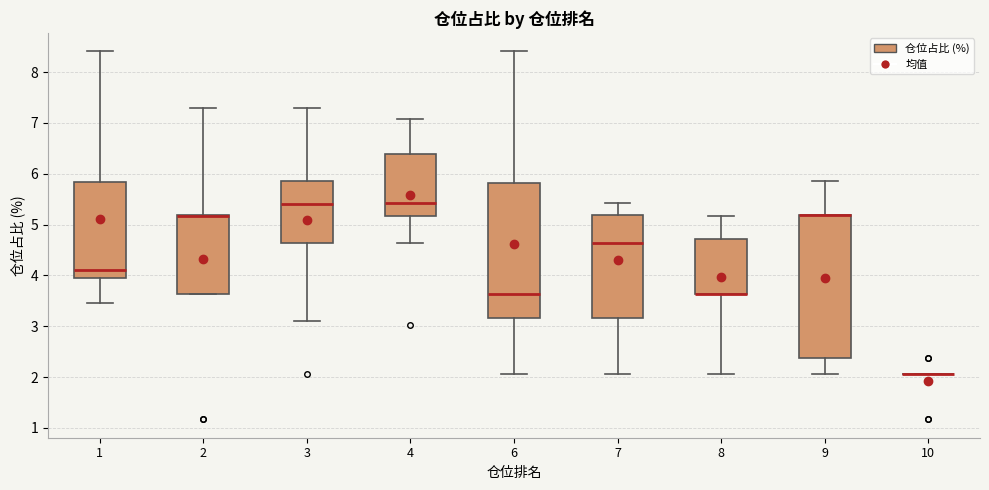

Reading left to right, transcribe this box plot: for each box, give where its median line is, the range the box spans, and where its two whiskers end, as read against the y-axis. The values are not printed on the chart, so give them approximately, as read against the axis.

1: median 4.1, box 4.0 to 5.8, whiskers 3.5 to 8.4
2: median 5.2 (drawn on the box's upper edge), box 3.6 to 5.2, whiskers 3.6 to 7.3
3: median 5.4, box 4.6 to 5.9, whiskers 3.1 to 7.3
4: median 5.4, box 5.2 to 6.4, whiskers 4.6 to 7.1
6: median 3.6, box 3.2 to 5.8, whiskers 2.1 to 8.4
7: median 4.6, box 3.2 to 5.2, whiskers 2.1 to 5.4
8: median 3.6 (drawn on the box's lower edge), box 3.6 to 4.7, whiskers 2.1 to 5.2
9: median 5.2 (drawn on the box's upper edge), box 2.4 to 5.2, whiskers 2.1 to 5.9
10: box collapsed to a line at 2.1, whiskers 2.1 to 2.1